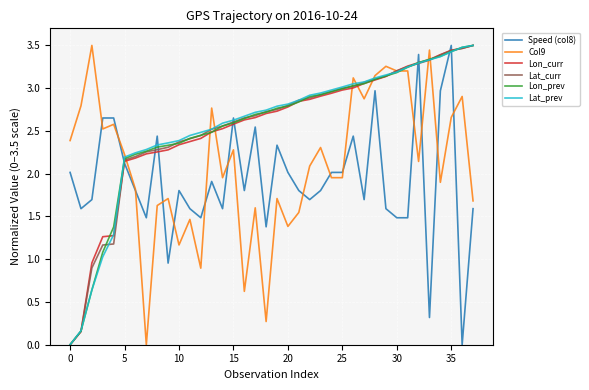

What is the maximum value for Lat_curr?

3.5